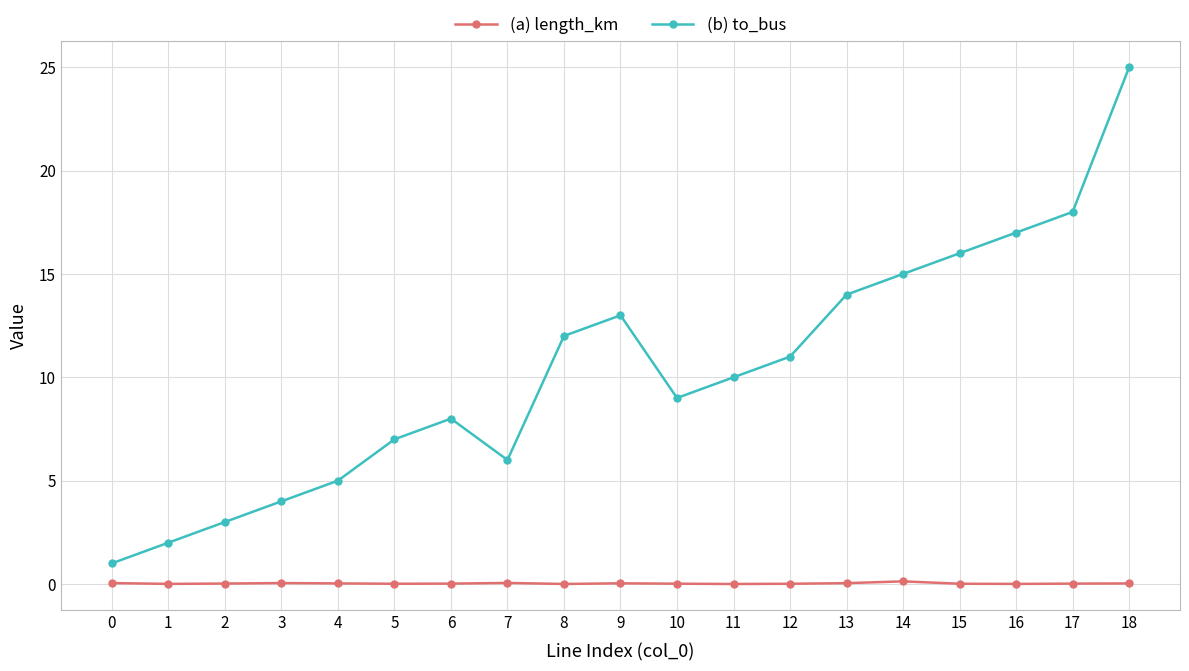

Is this an area chart (filled region under the line)?

No